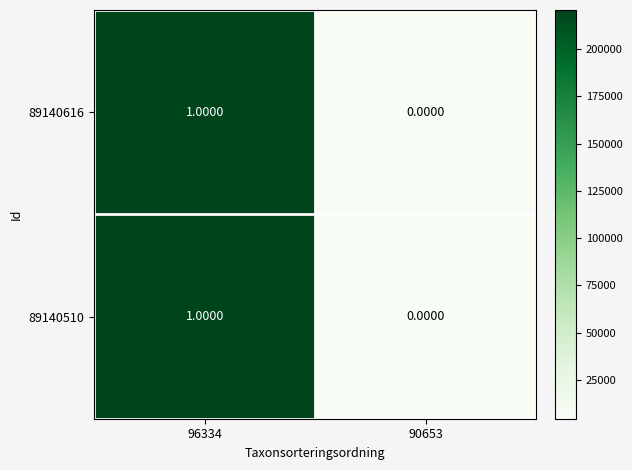

Which label corresponds to the smallest value in the chart?

90653